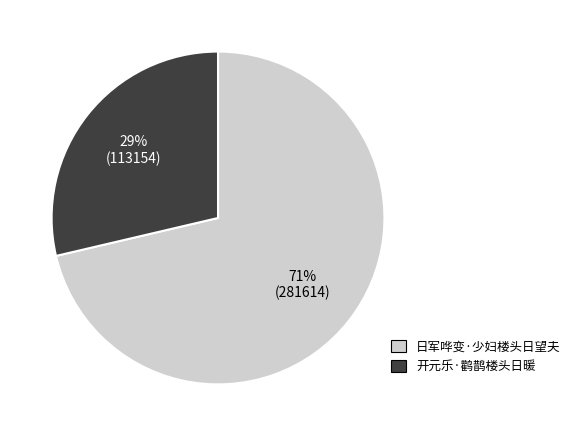

What is the majority slice?

日军哗变·少妇楼头日望夫